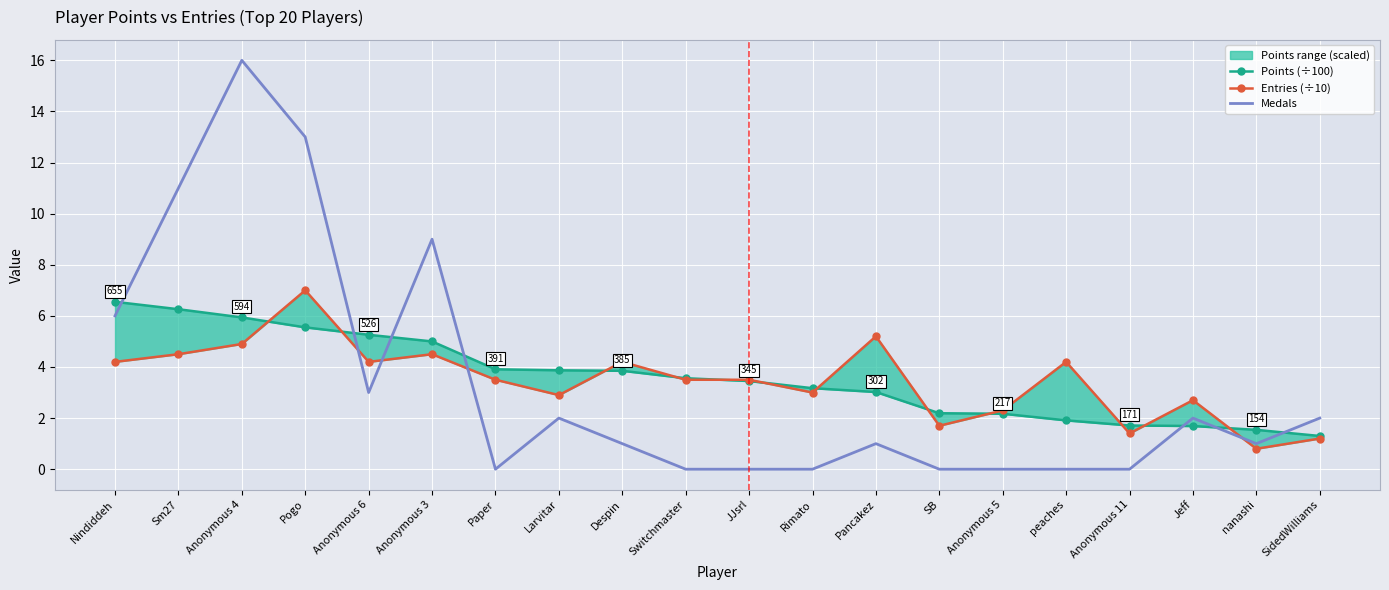

What position from the left is Anonymous 5?

15